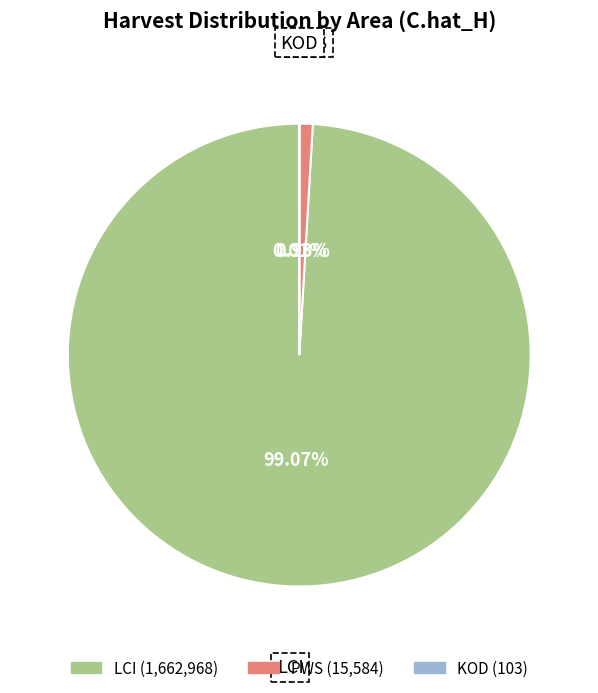

Does any single category account for the majority?

Yes